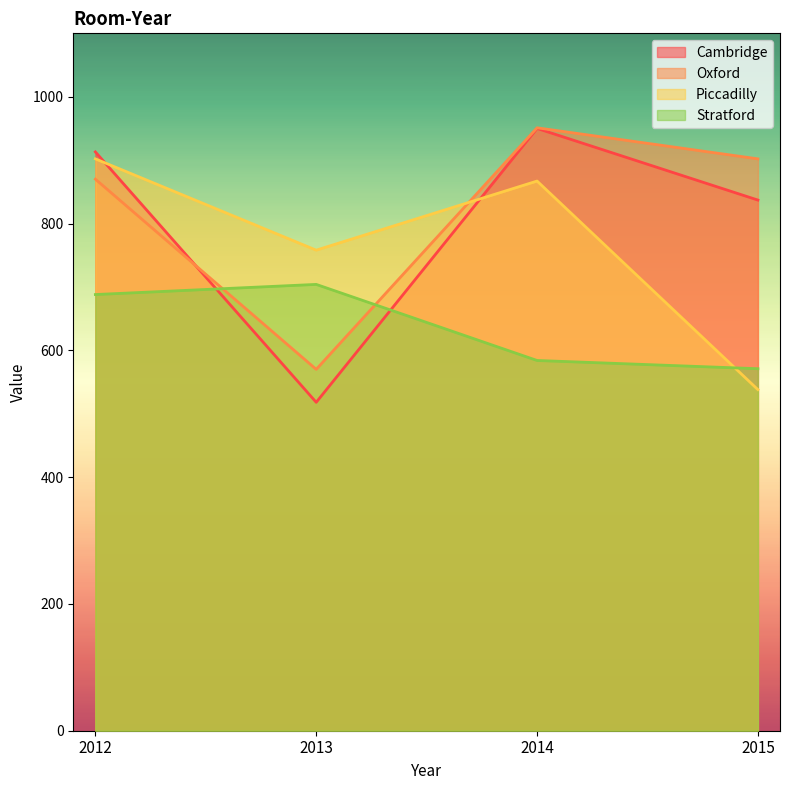

At which category does the chart reach its peak across all series?

2014